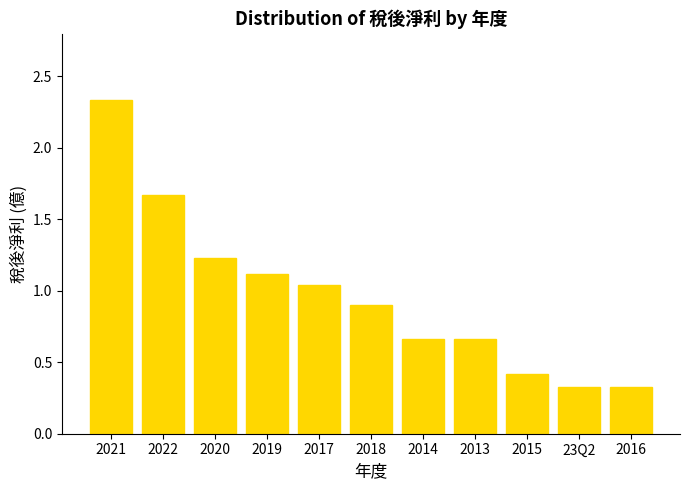

Is it true that the value at 2019 is 1.1?

True